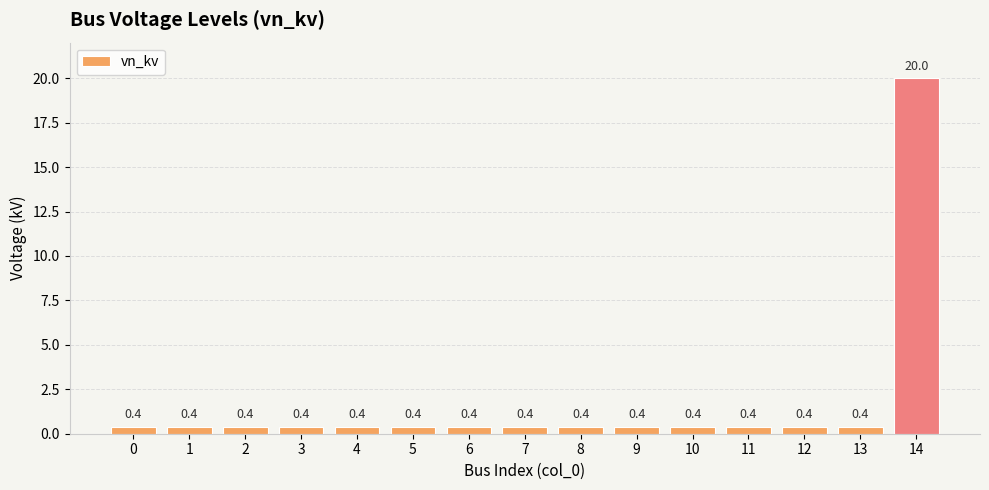

True or false: the data shows 0.4 at 4.

True